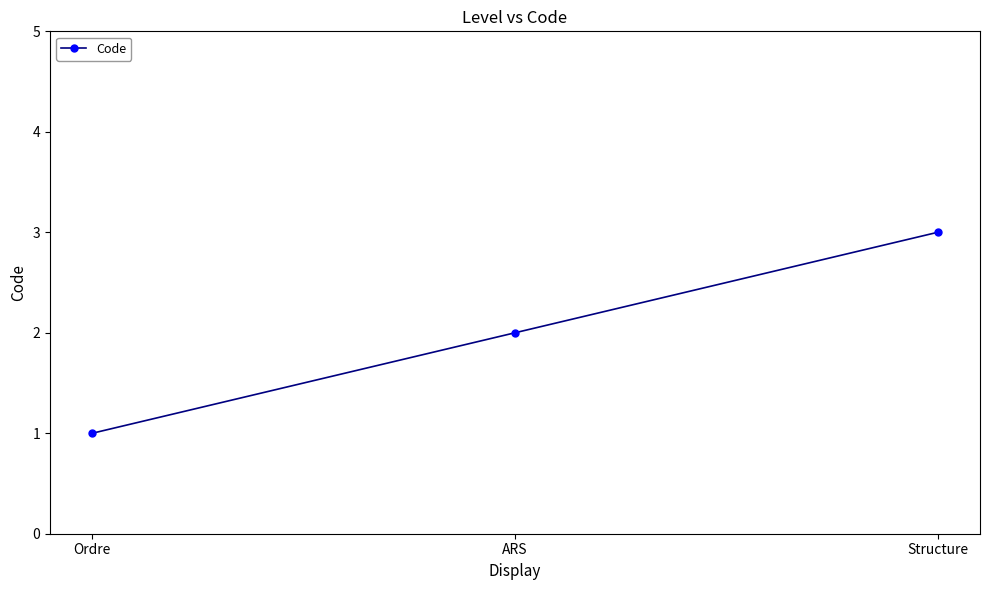

Reading left to right, what are all the values shown in this chart?

Ordre=1	ARS=2	Structure=3